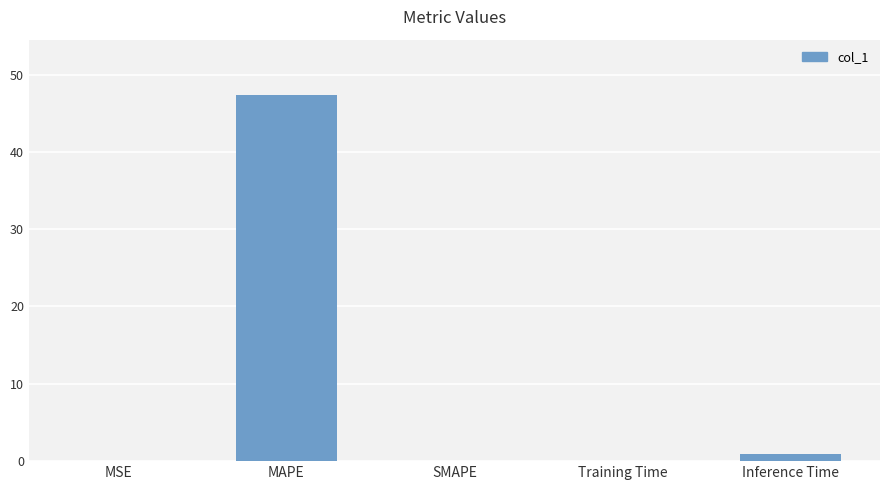

What is the greatest value displayed?

47.4